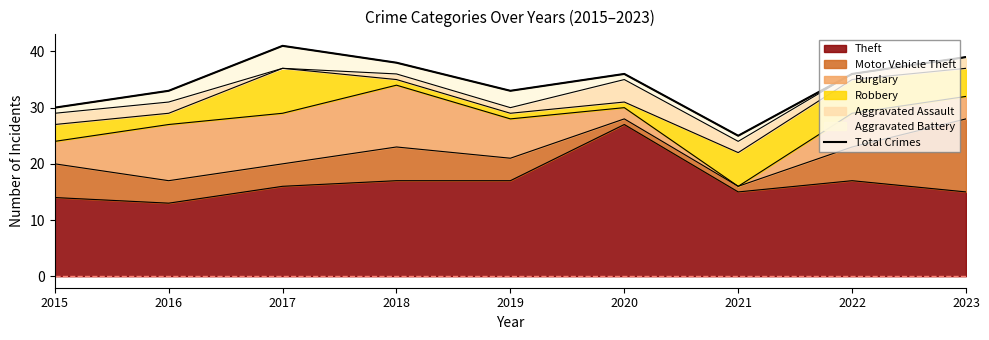

At which category does the chart reach its peak across all series?

2017